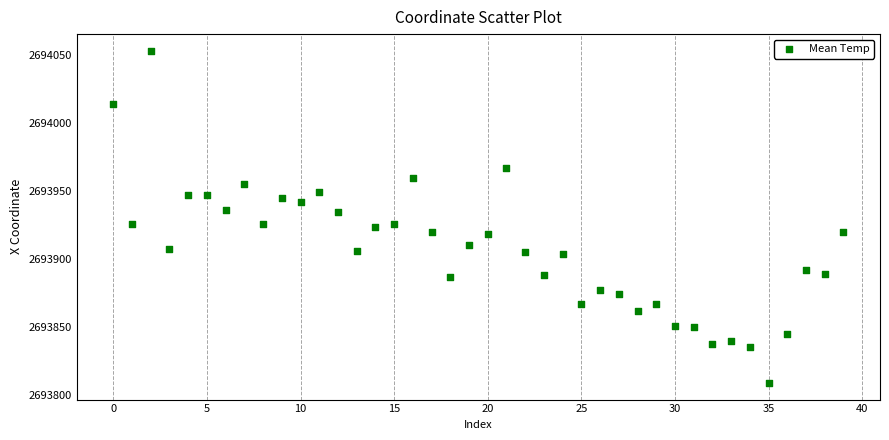

What is the range of Y values (max minus min)?

244.5